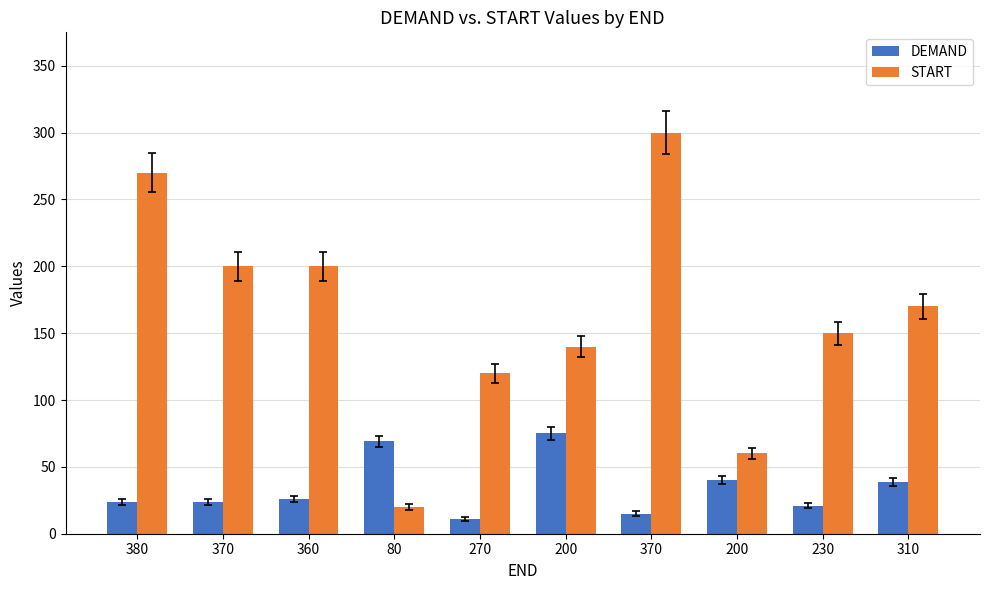

At which category does the chart reach its minimum across all series?

270